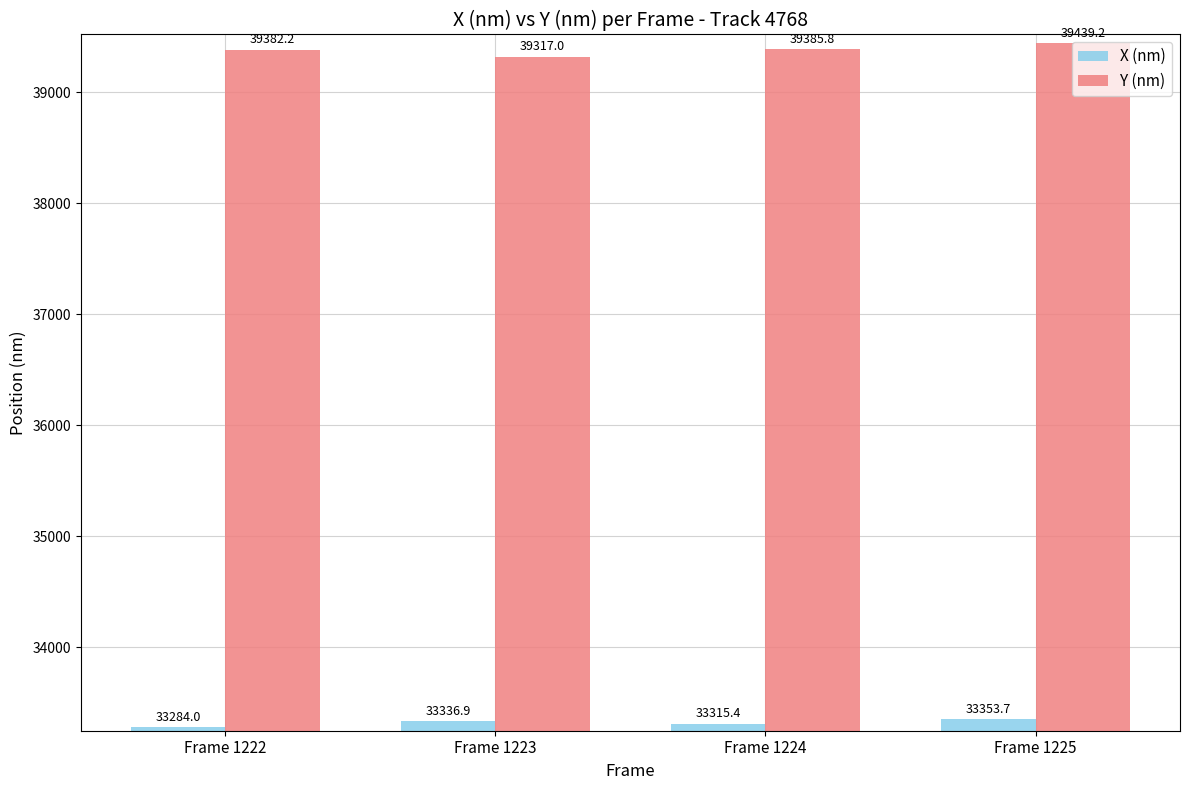

List the series in order of their overall mean, highest first.

Y (nm), X (nm)